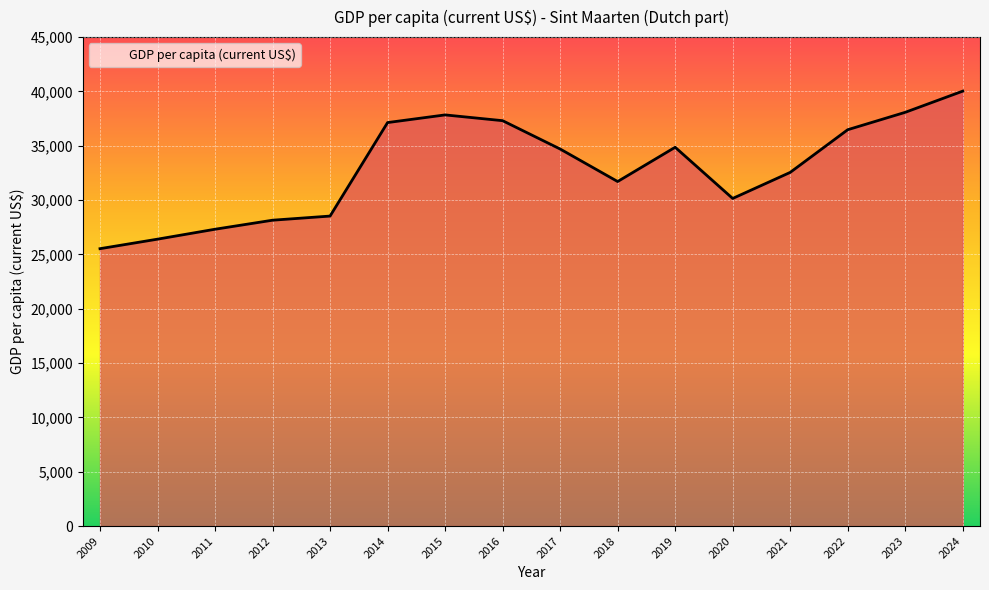

What is the difference between the values at 2022 and 2016?

832.0